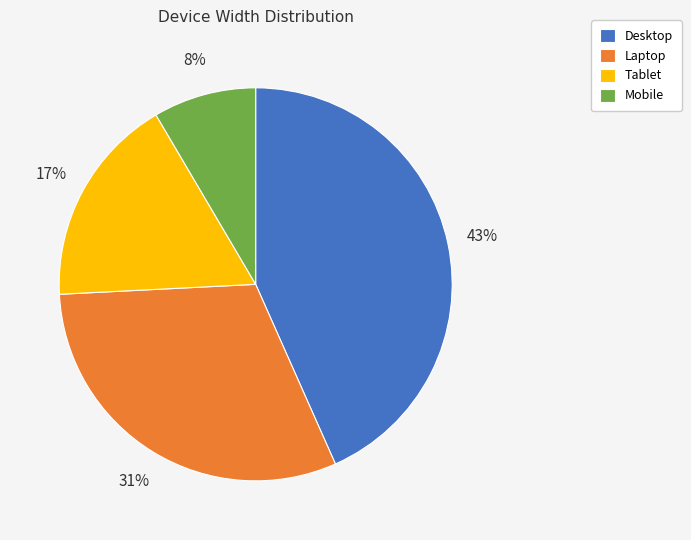

Does Laptop account for over 50% of the chart?

No